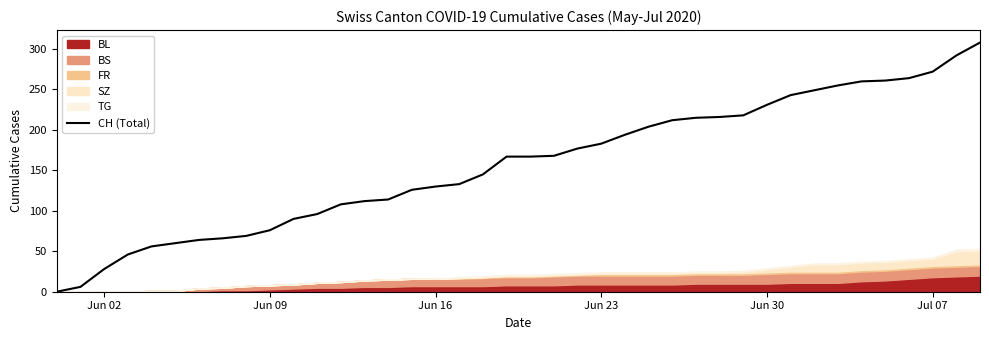

What is the highest value of the CH (Total) series?

308